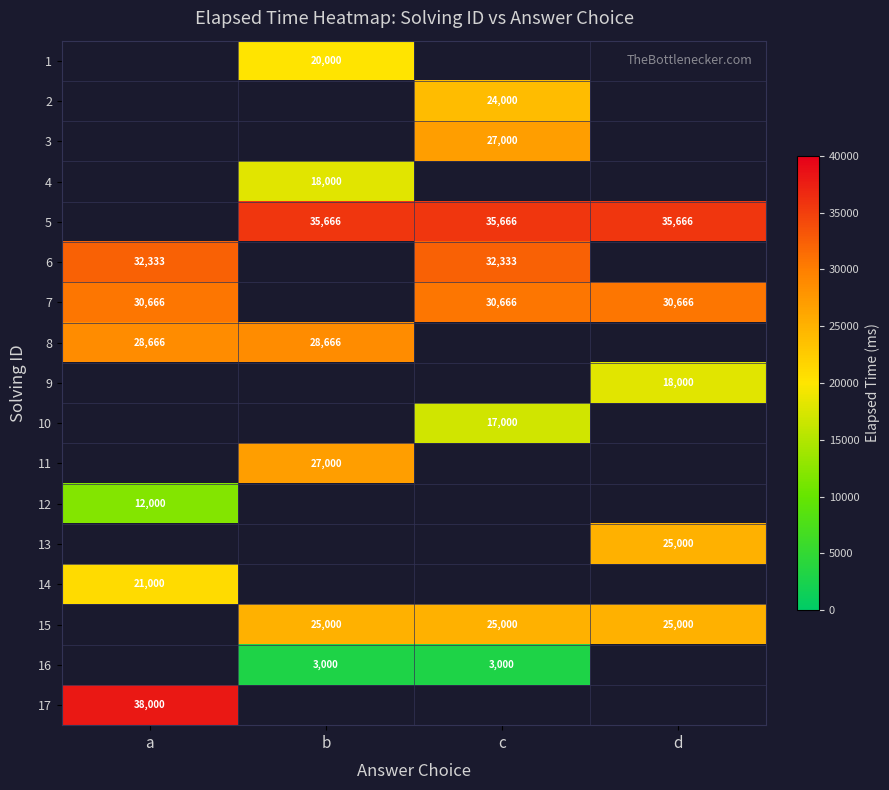

Is it true that 13 equals 25000 at d?

True